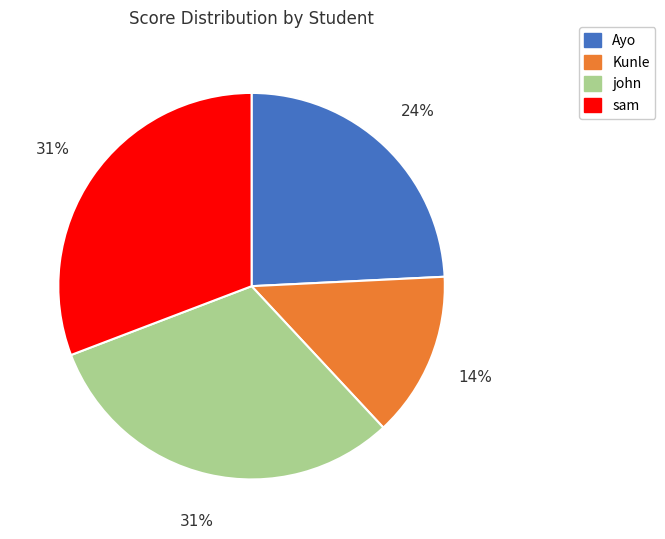

To the nearest percent, what is the difference between the largest and smallest slice percentages?

17%